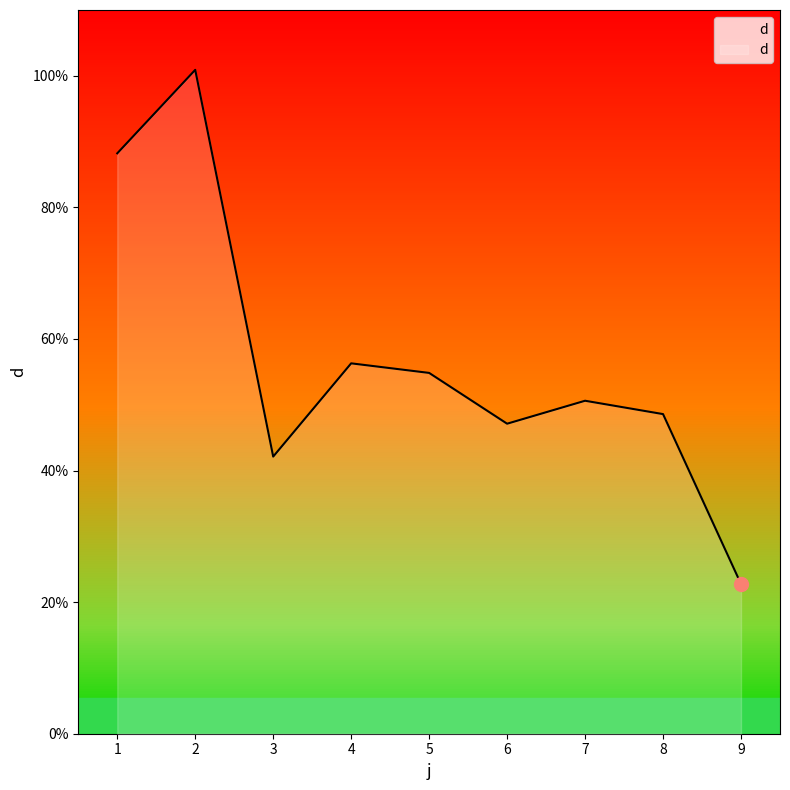

True or false: the data shows 74.3 at 7.

False